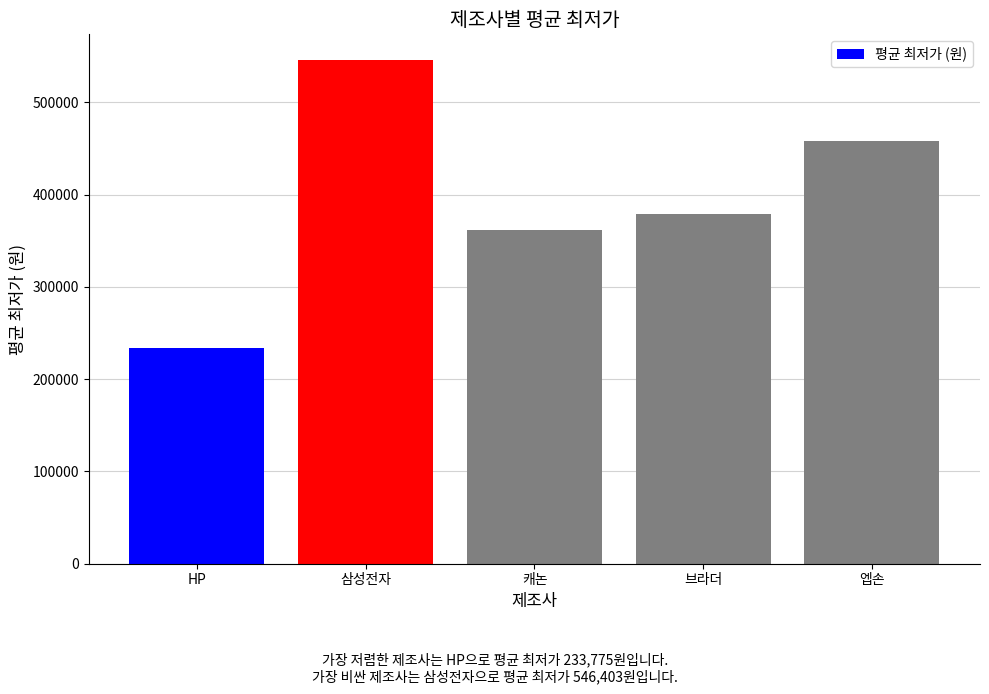

What is the maximum value shown in the chart?

546403